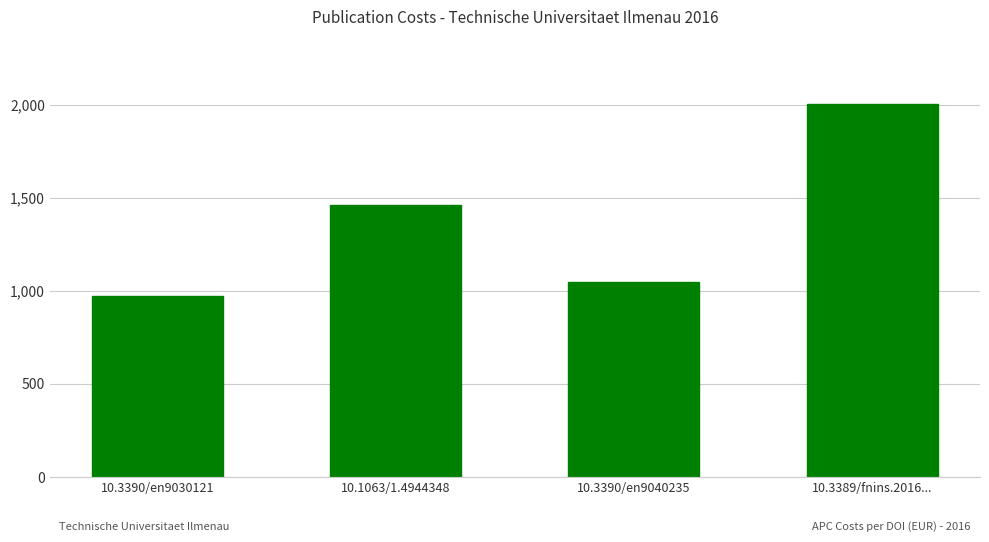

Is it true that the value at 10.1063/1.4944348 is 1461.9?

True